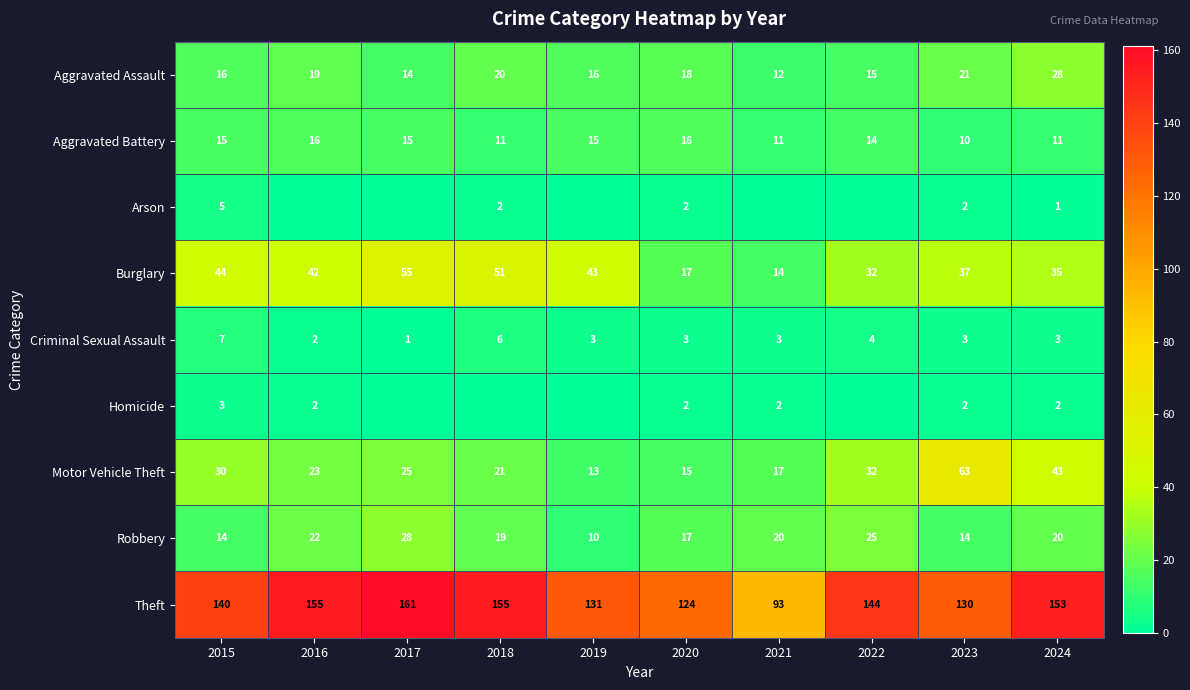

At which label does Theft first exceed 144?

2016